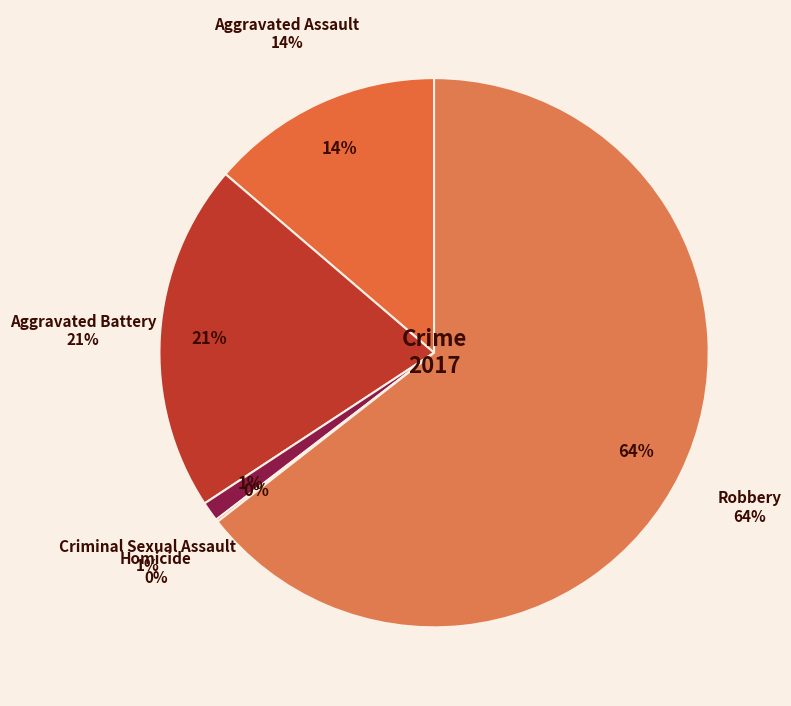

Rank the categories by value from highest to lowest.

Robbery, Aggravated Battery, Aggravated Assault, Criminal Sexual Assault, Homicide